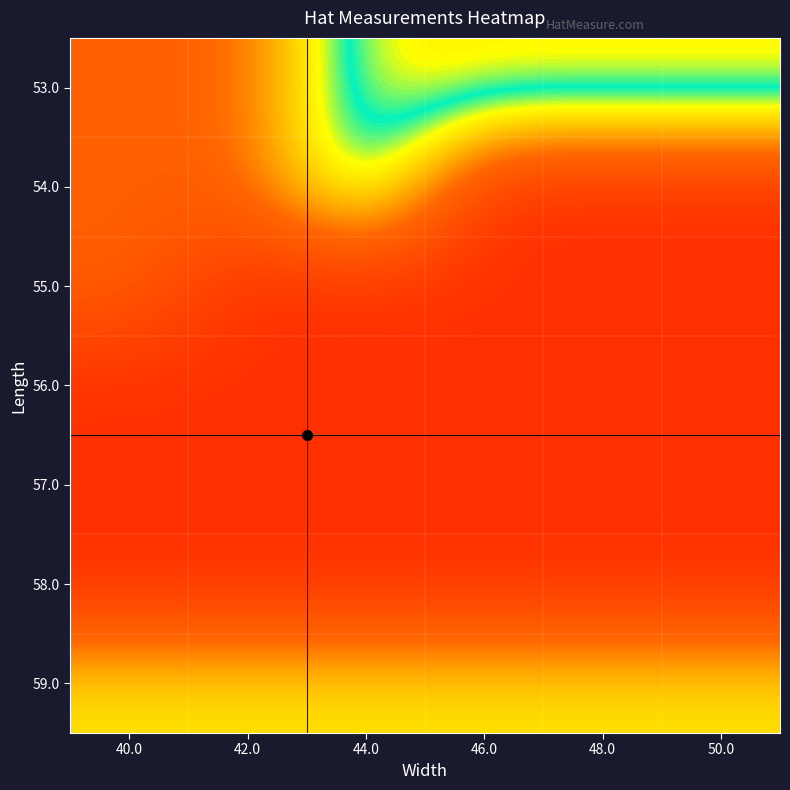

Reading left to right, transcribe all the data shown in this chart.

53.0: 40.0=9.5	42.0=9.5	44.0=8.5	46.0=8.5	48.0=8.5	50.0=8.5
54.0: 40.0=9.5	42.0=9.5	44.0=8.5	46.0=10.0	48.0=10.0	50.0=10.0
55.0: 40.0=9.5	42.0=10.0	44.0=10.0	46.0=10.0	48.0=10.0	50.0=10.0
56.0: 40.0=10.0	42.0=10.0	44.0=10.0	46.0=10.0	48.0=10.0	50.0=10.0
57.0: 40.0=10.0	42.0=10.0	44.0=10.0	46.0=10.0	48.0=10.0	50.0=10.0
58.0: 40.0=10.0	42.0=10.0	44.0=10.0	46.0=10.0	48.0=10.0	50.0=10.0
59.0: 40.0=9.0	42.0=9.0	44.0=9.0	46.0=9.0	48.0=9.0	50.0=9.0